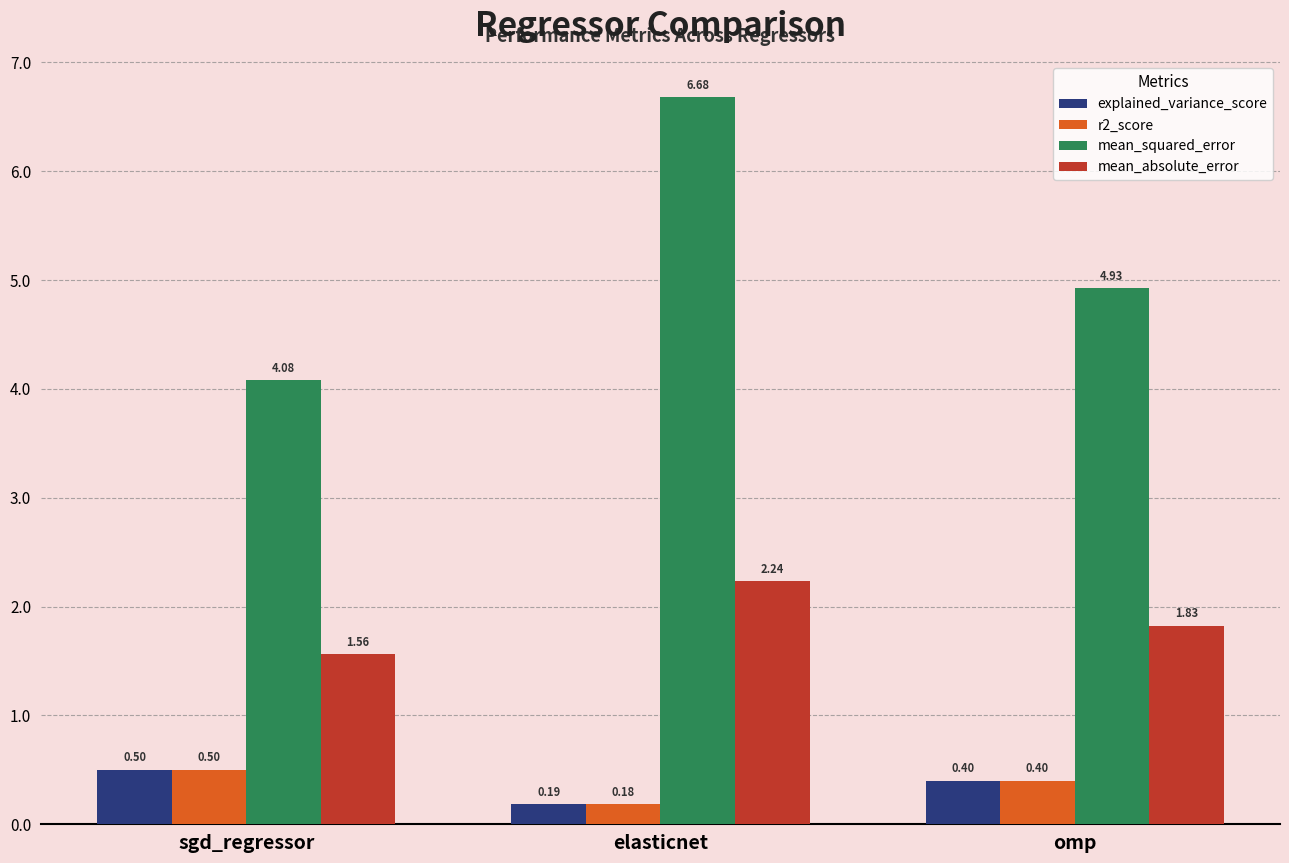

At how many categories does at least one series exceed 6?

1